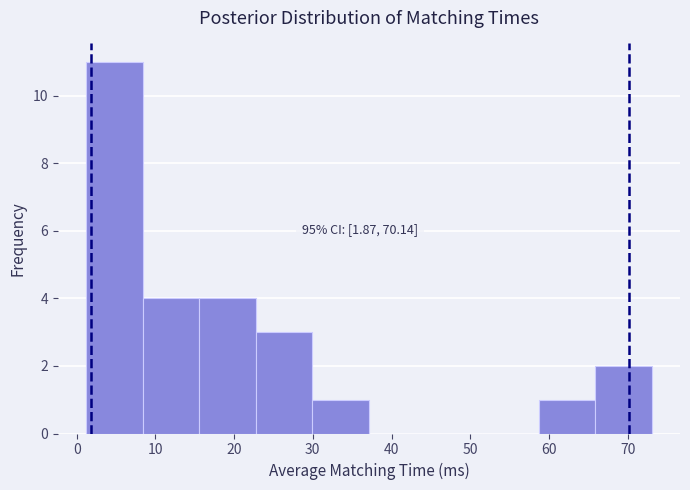

Over which range of the x-axis is the bar tallest?

1 to 8